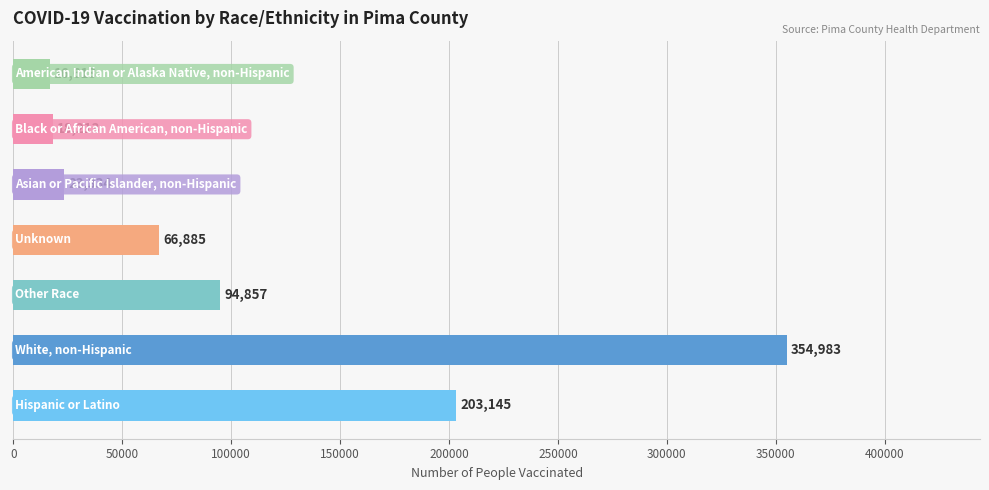

Reading bottom to top, extract all data points from this chart.

203145	354983	94857	66885	23334	18213	16613